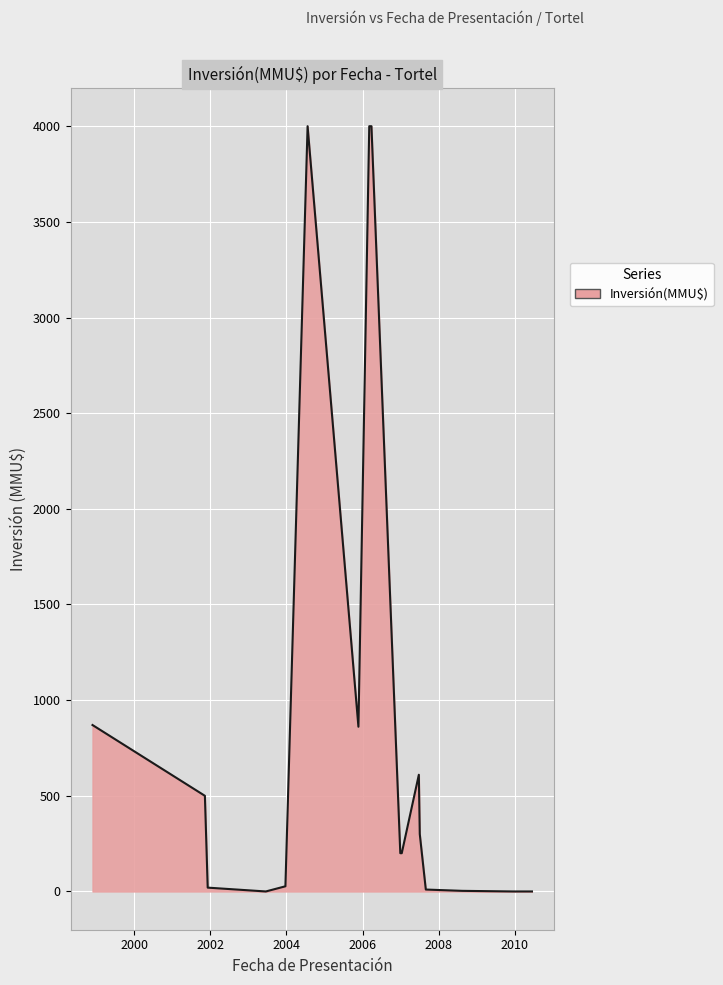

True or false: the data shows 2139.8 at 11/12/2009.

False